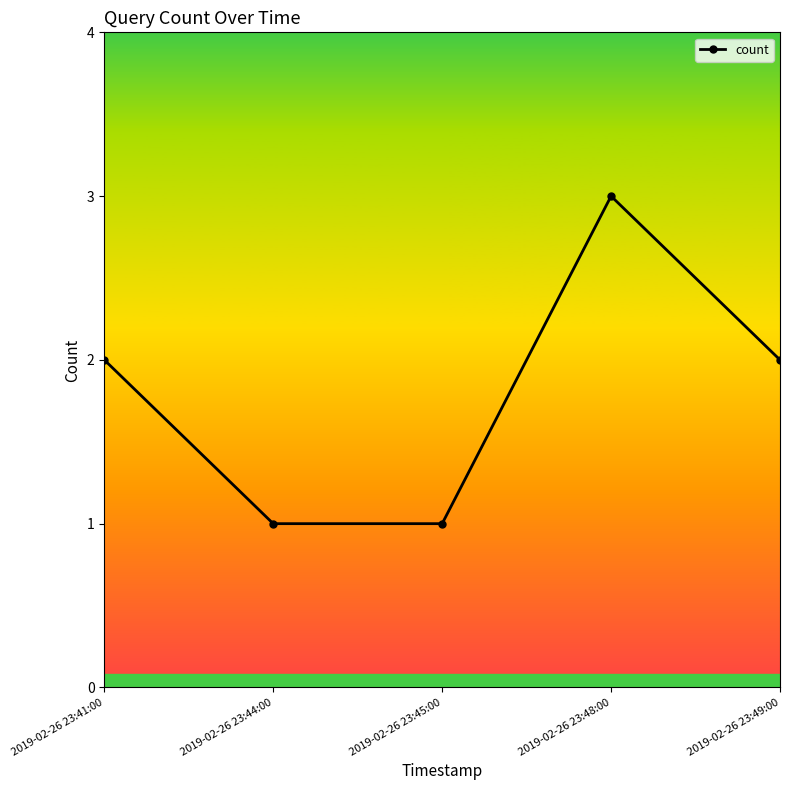

Reading right to left, extract all data points from this chart.

2	3	1	1	2